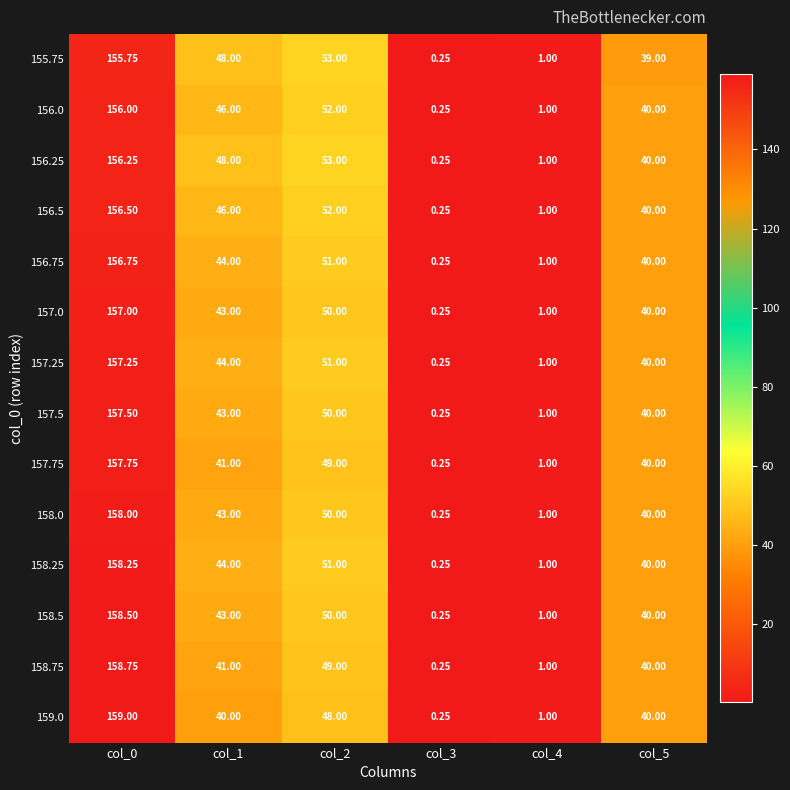

Is the value of 157.75 at col_0 greater than the value of 155.75 at col_1?

Yes